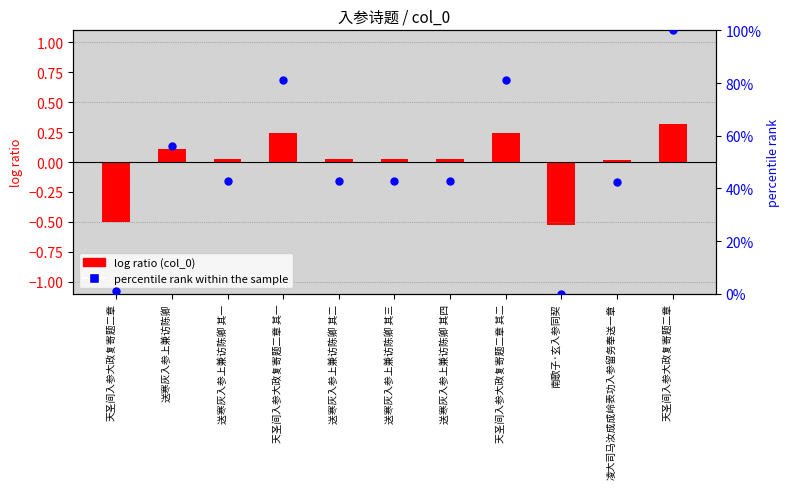

Which series has the largest total across all categories?

percentile rank within the sample